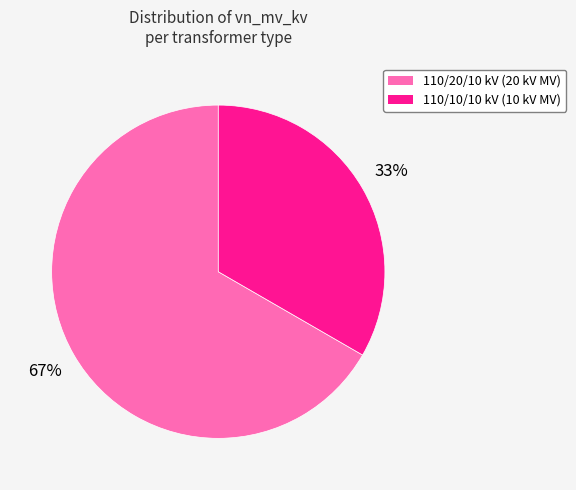

True or false: 110/10/10 kV (10 kV MV) accounts for 23% of the total.

False